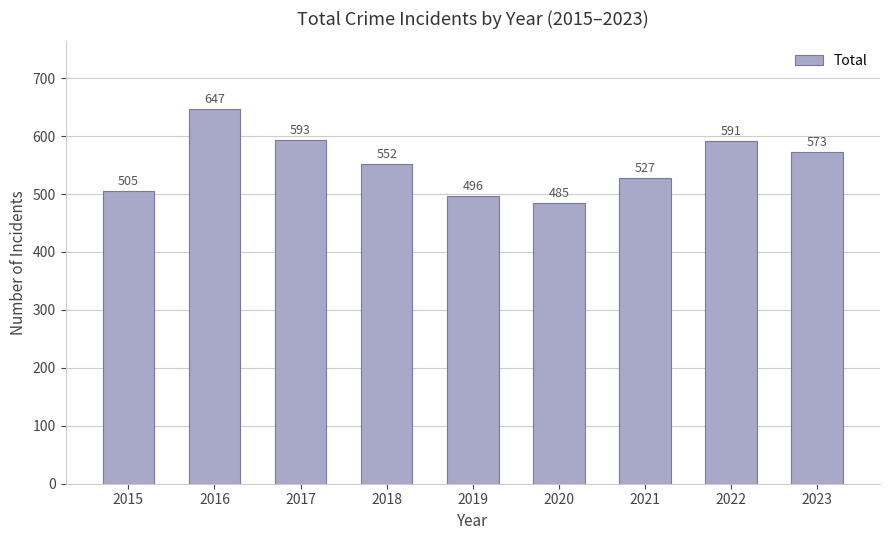

What is the change in value from 2018 to 2023?

+21